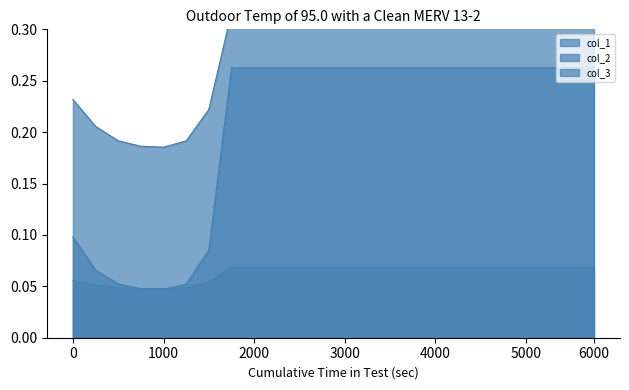

How many lines are shown in the chart?

3